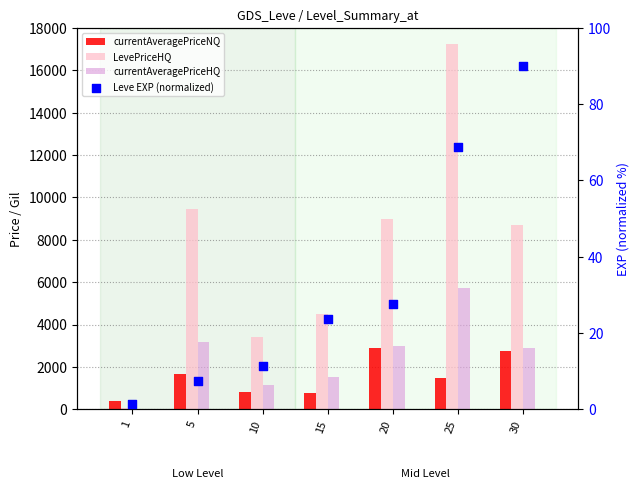

Is the value of currentAveragePriceHQ at 20 greater than the value of LevePriceHQ at 25?

No